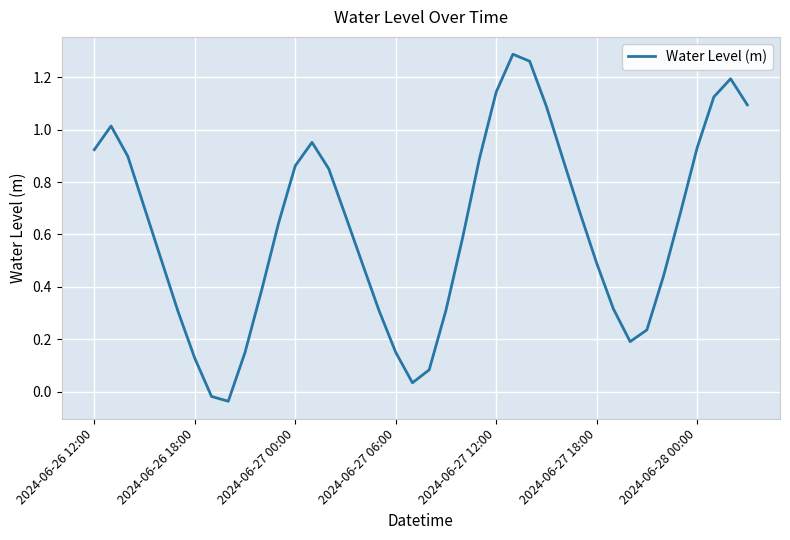

What is the value of the 25th point from the left?

1.1